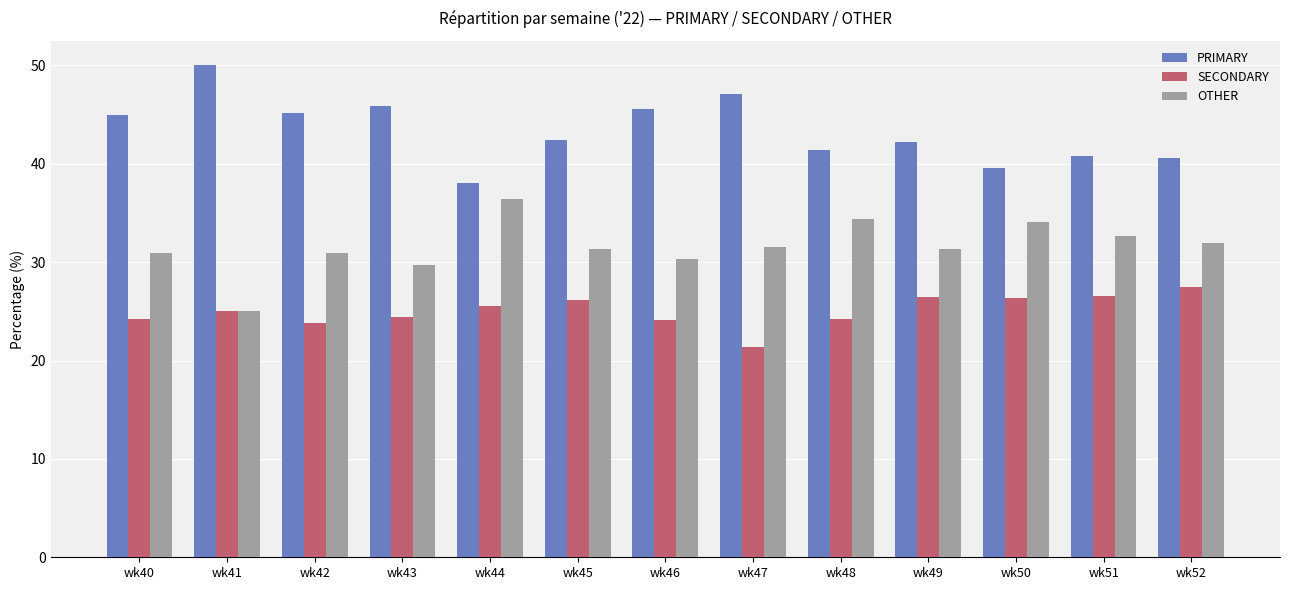

Which category has the highest value in the PRIMARY series?

wk41